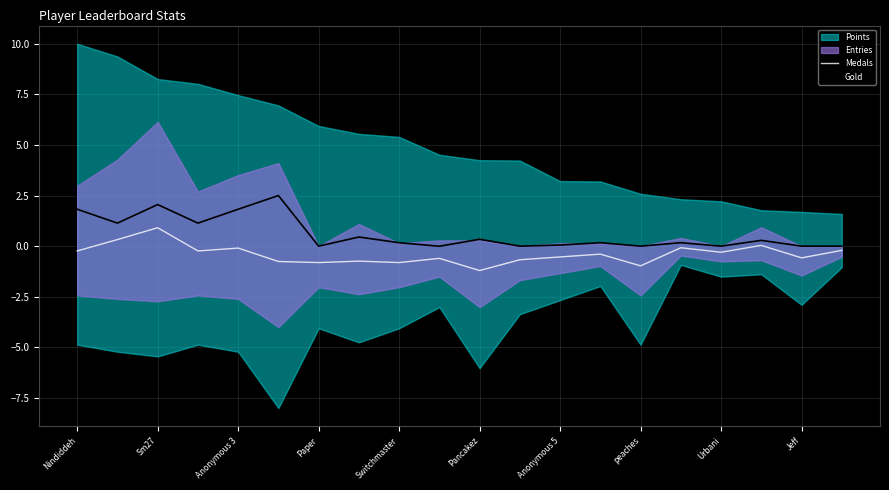

Is the value of Gold at Anonymous 3 greater than the value of Medals at Anonymous 5?

Yes